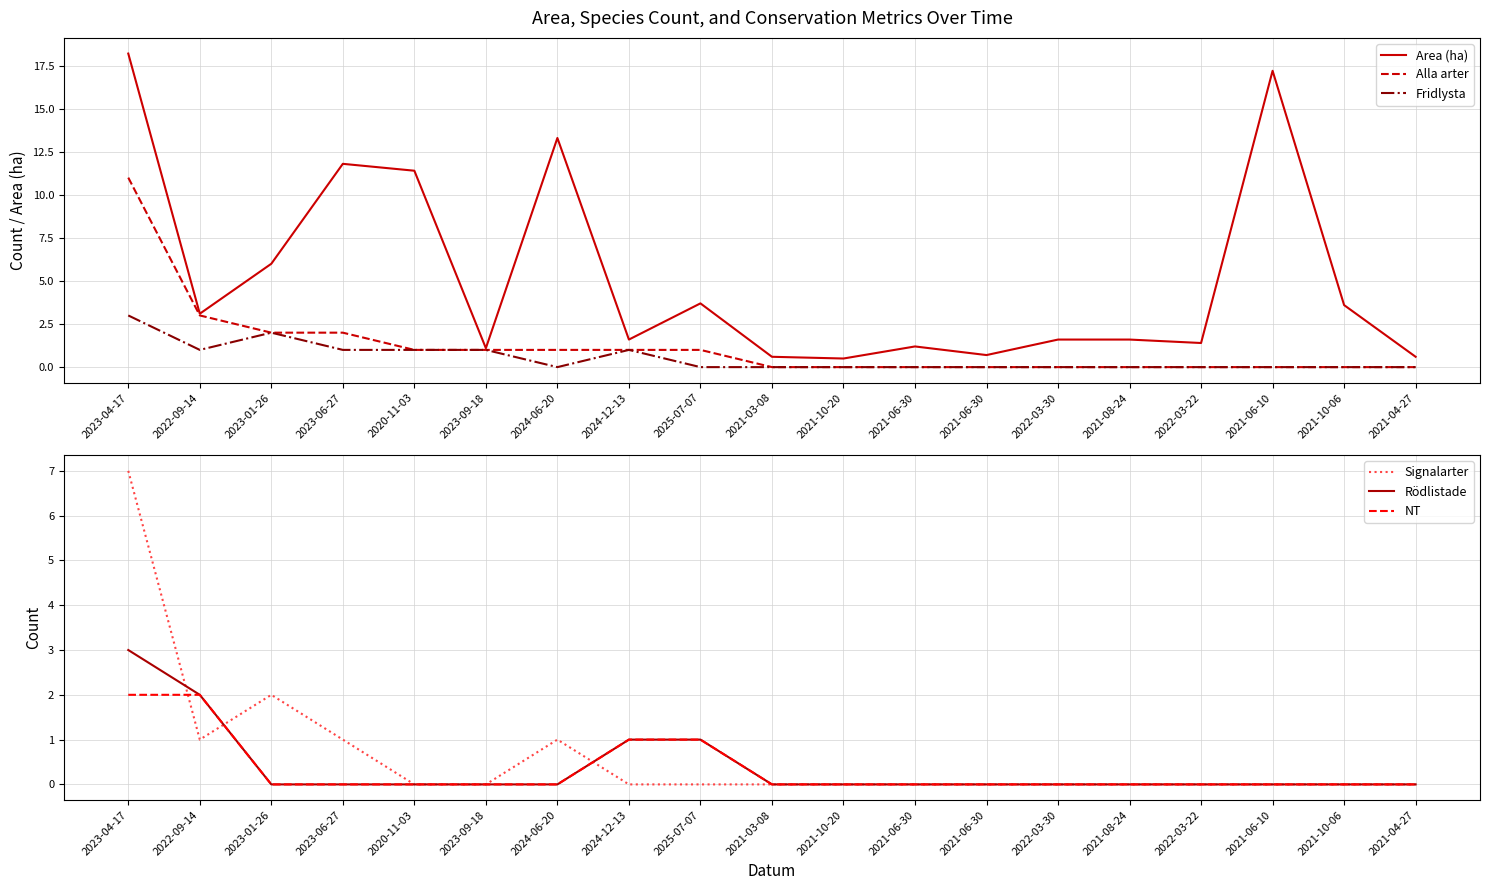

What are all the series names shown in the legend?

Area (ha), Alla arter, Fridlysta, Signalarter, Rödlistade, NT